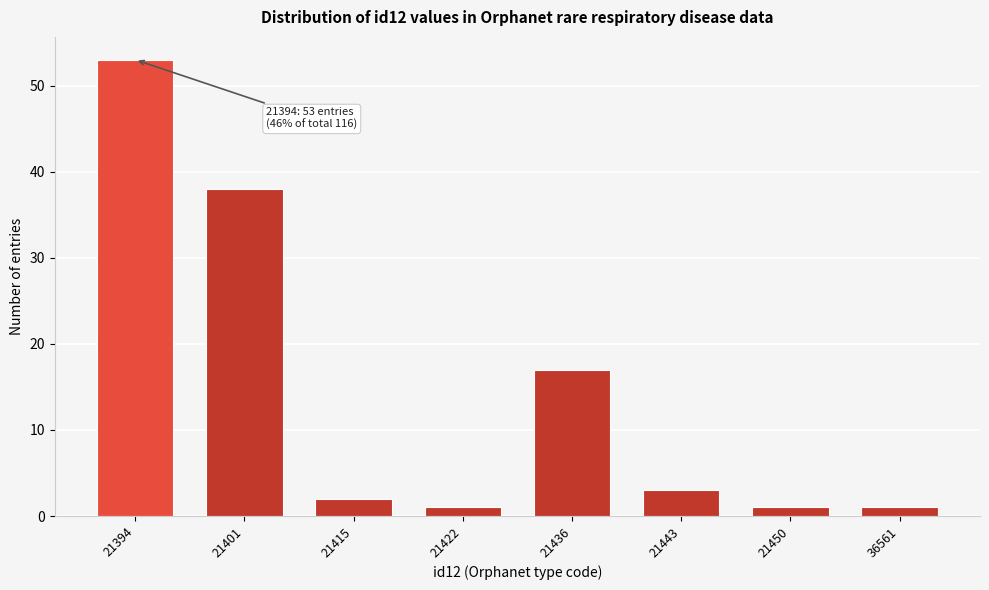

Reading left to right, transcribe all the data shown in this chart.

53	38	2	1	17	3	1	1